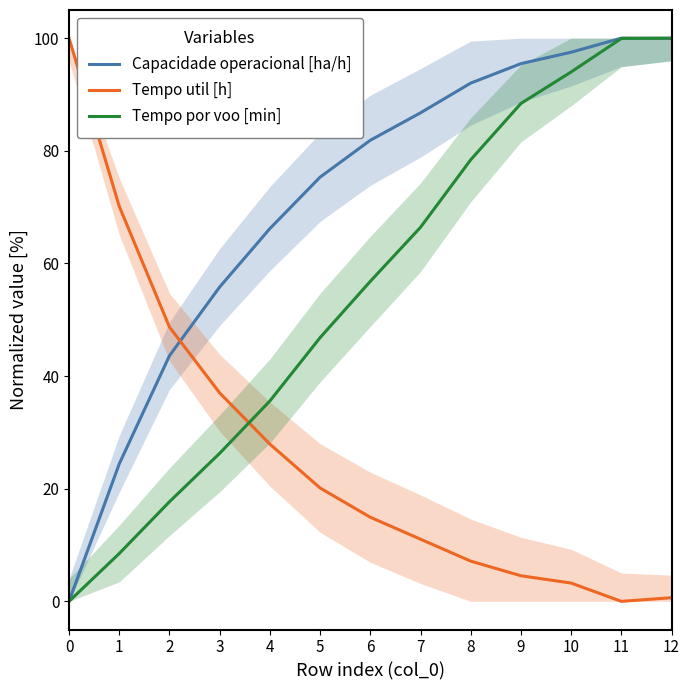

What is the value of the Capacidade operacional [ha/h] point at the 13th from the left?

100.0